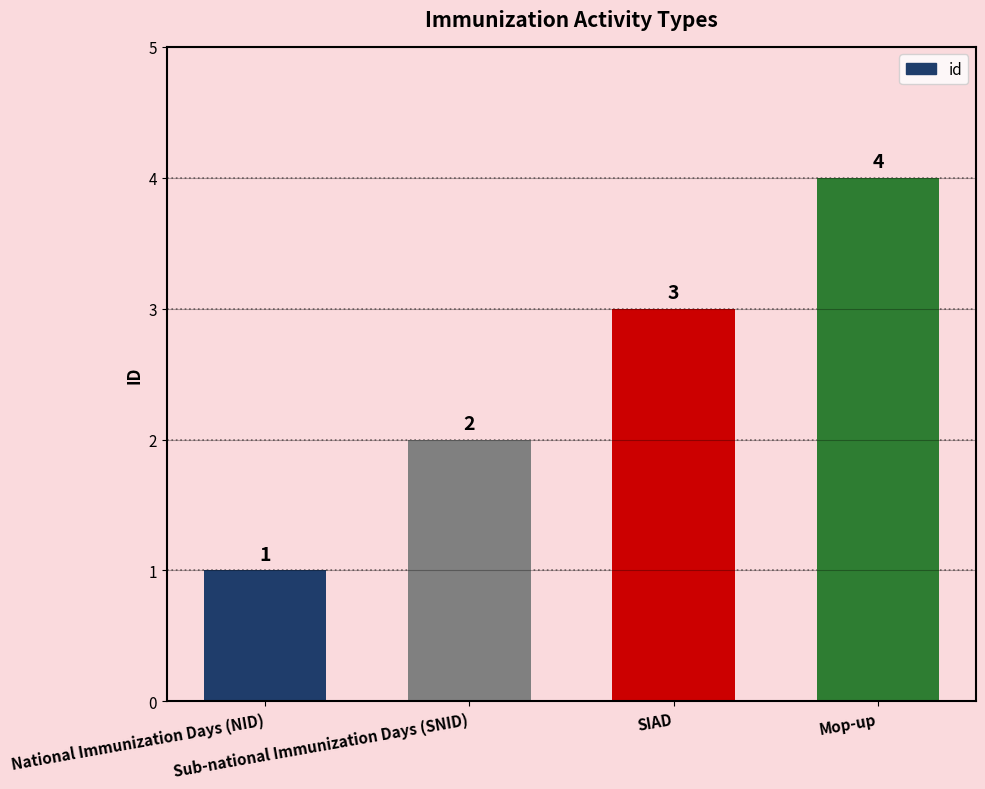

What is the difference between the values at SIAD and National Immunization Days (NID)?

2